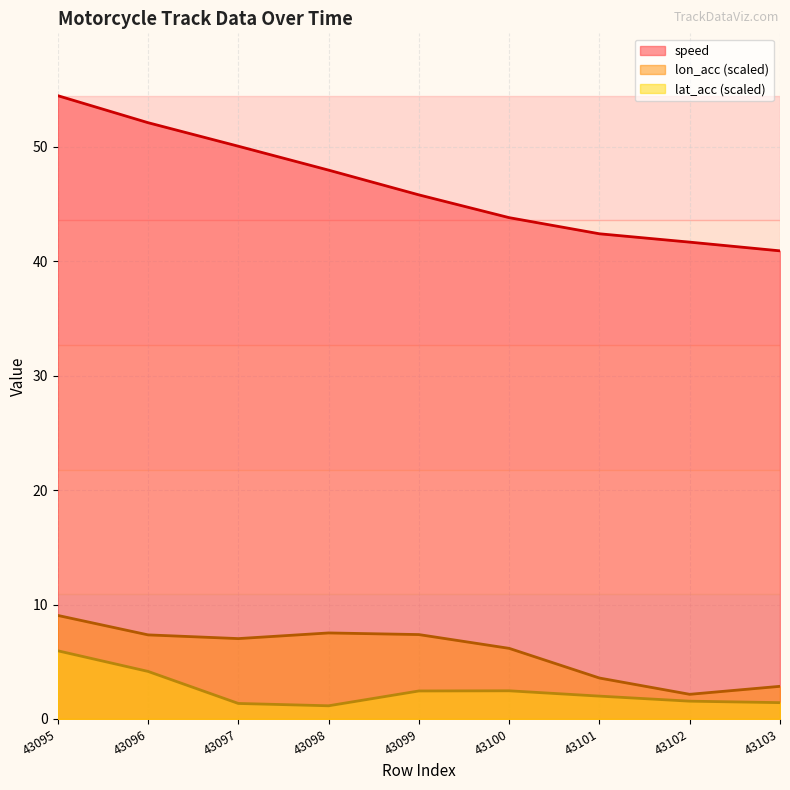

What is the lowest value of the lon_acc series?

2.2